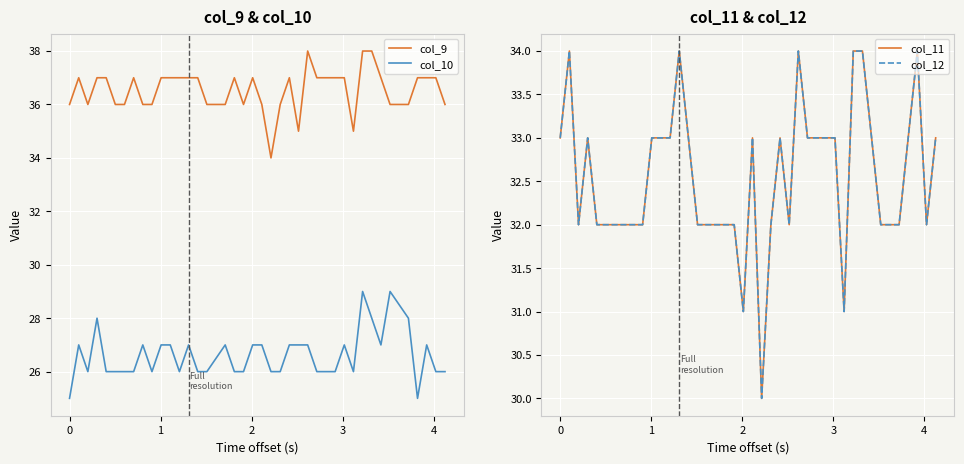

What is the difference between the second highest and minimum values in the col_11 series?

4